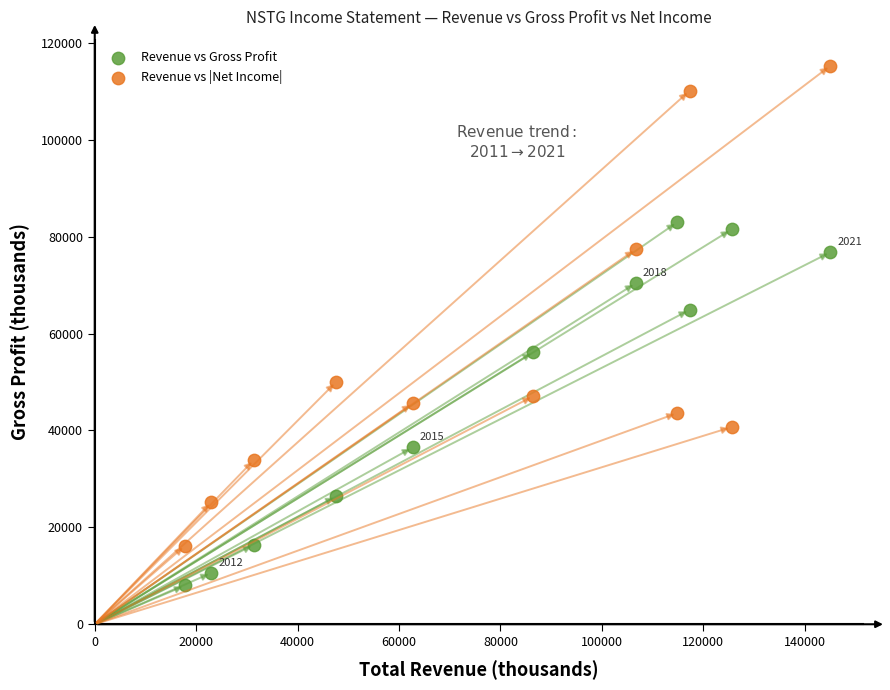

Which series contains the highest Y value?

Revenue vs |Net Income|